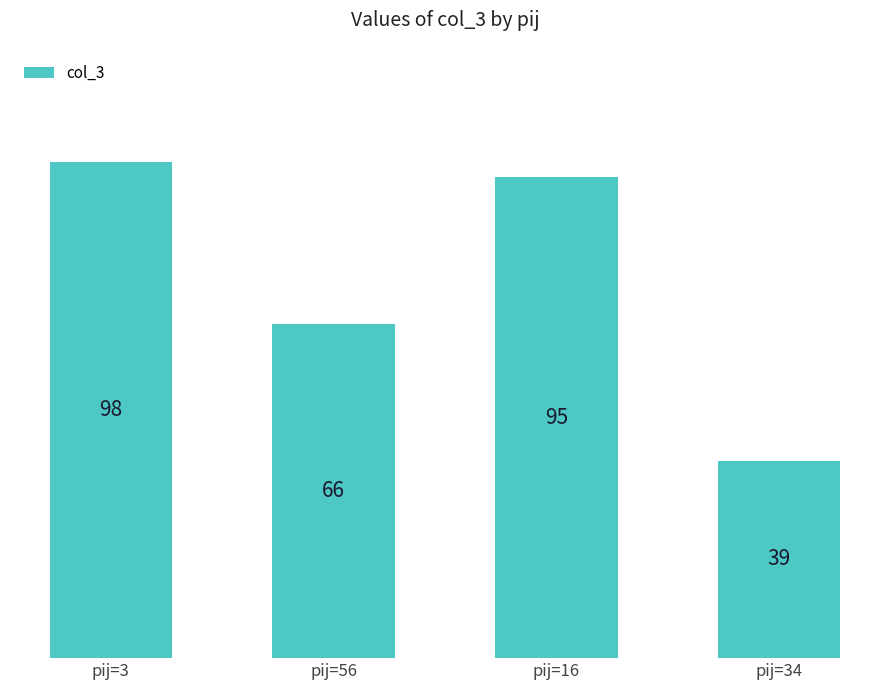

True or false: the data shows 39 at pij=34.

True